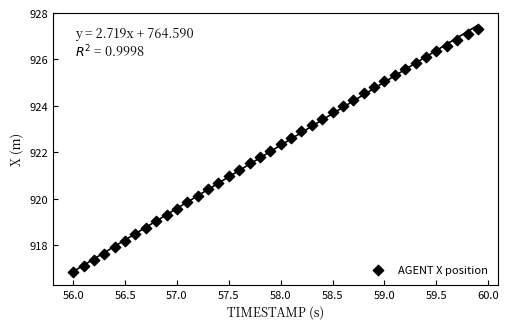

What is the range of Y values (max minus min)?

10.5